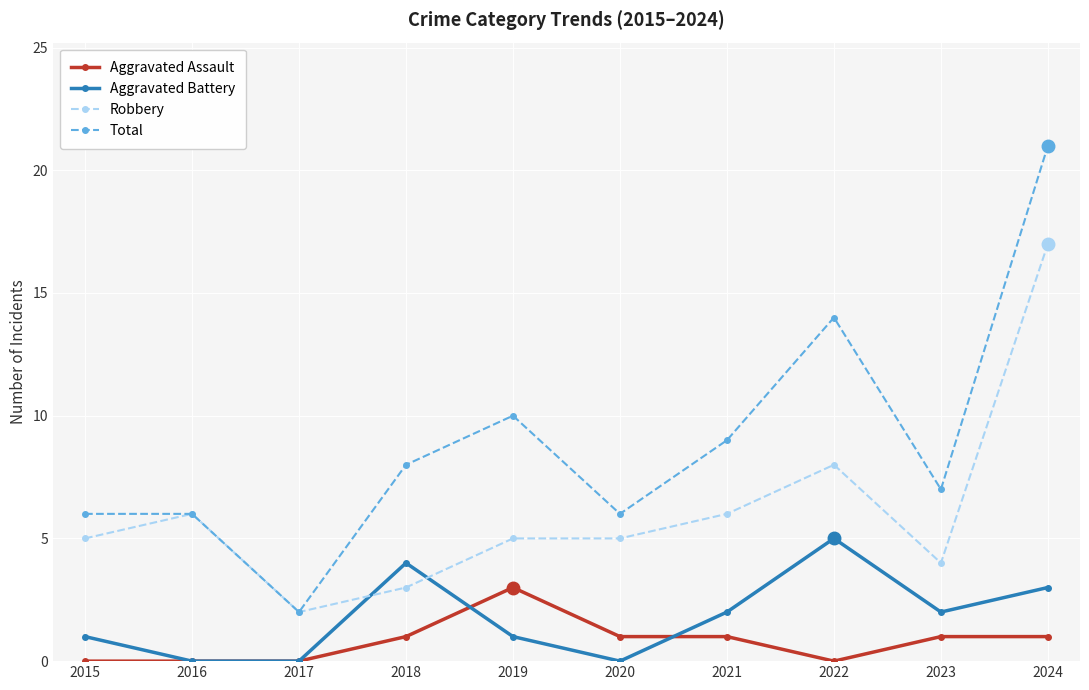

What are all the series names shown in the legend?

Aggravated Assault, Aggravated Battery, Robbery, Total